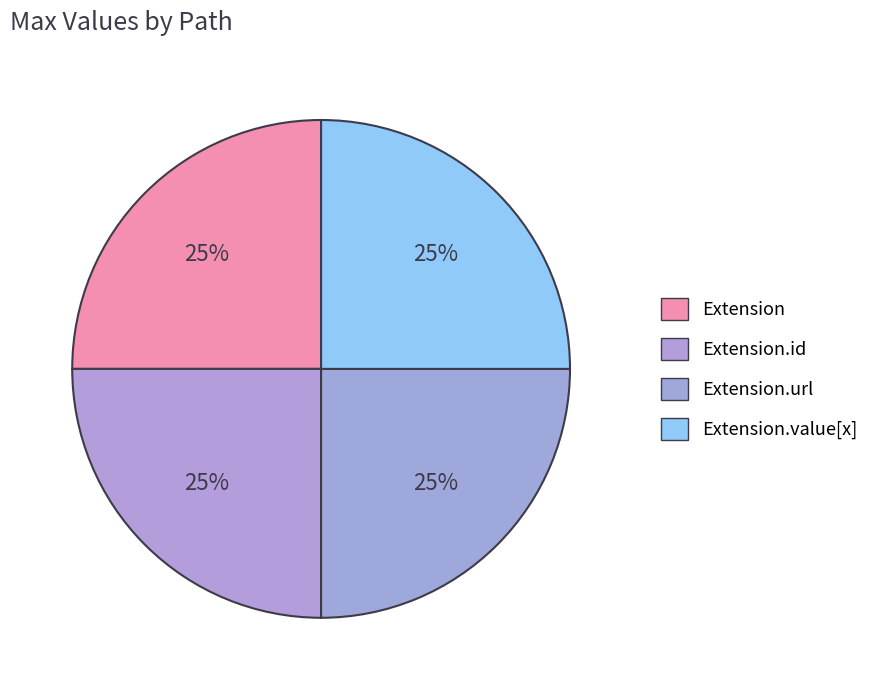

Count the number of slices in the pie.

4